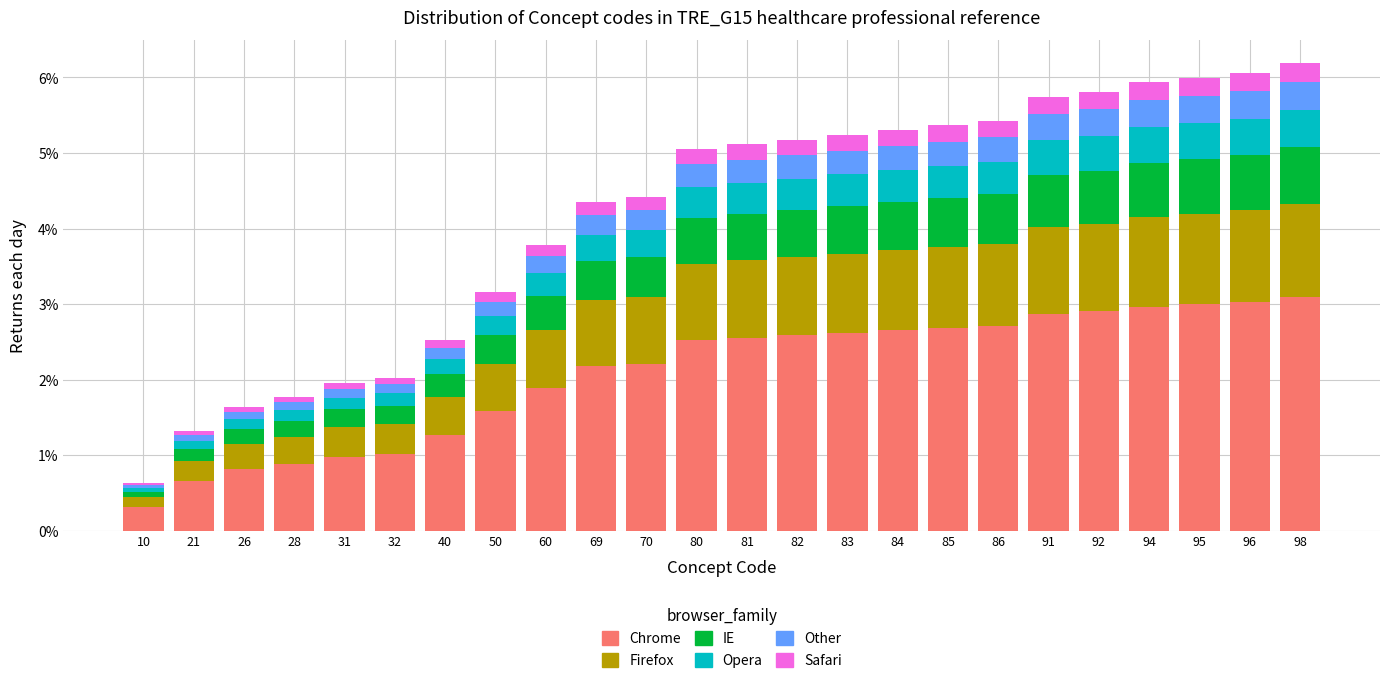

Are the bars horizontal?

No